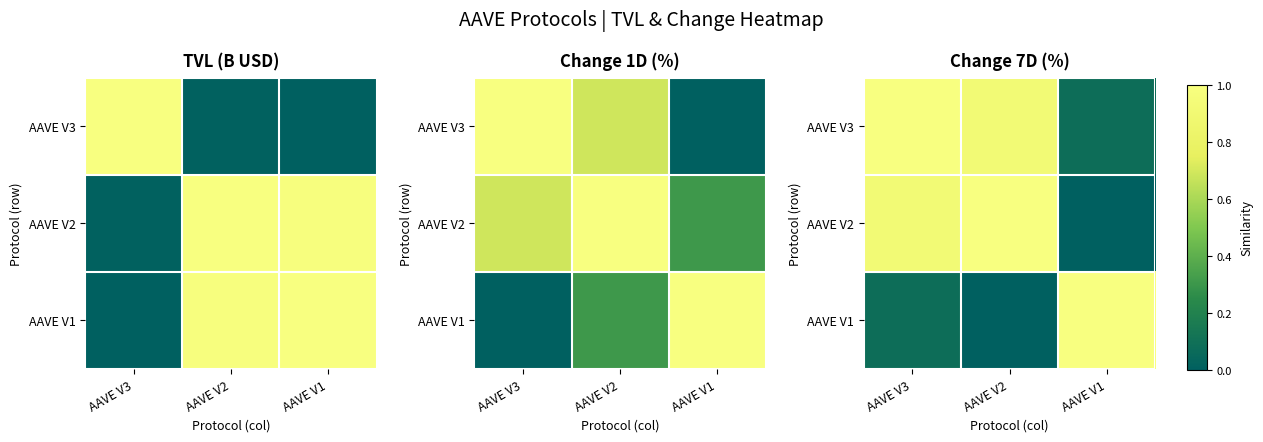

Is the value of AAVE V1 at AAVE V3 greater than the value of AAVE V2 at AAVE V2?

No